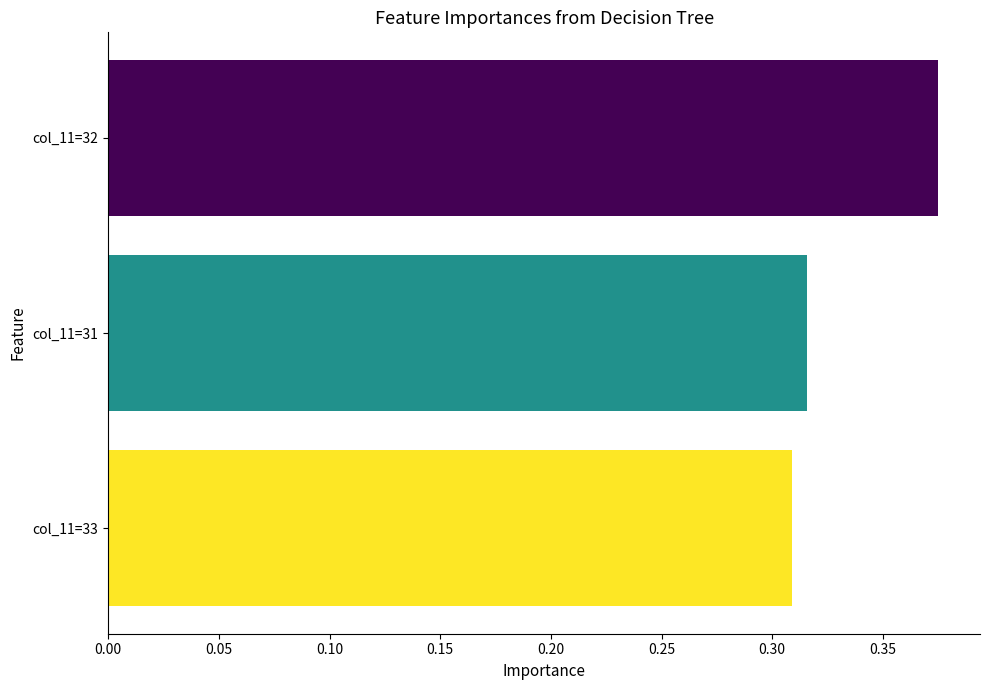

What is the change in value from col_11=31 to col_11=32?

+0.1